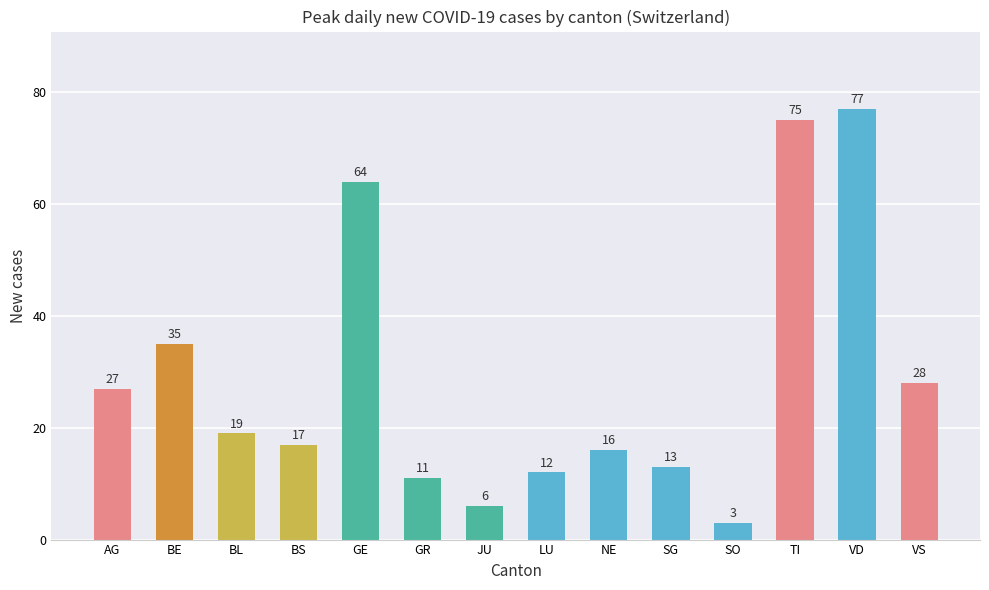

What is the change in value from JU to LU?

+6